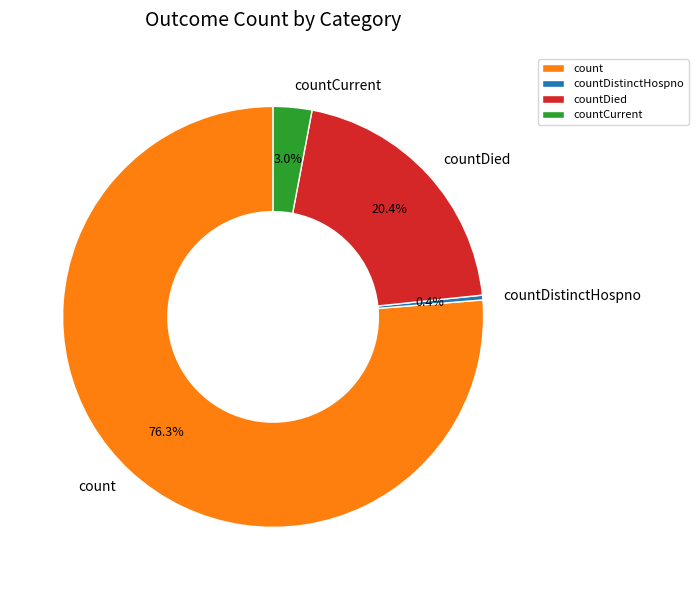

Is it true that countDistinctHospno is 0% of the pie?

True